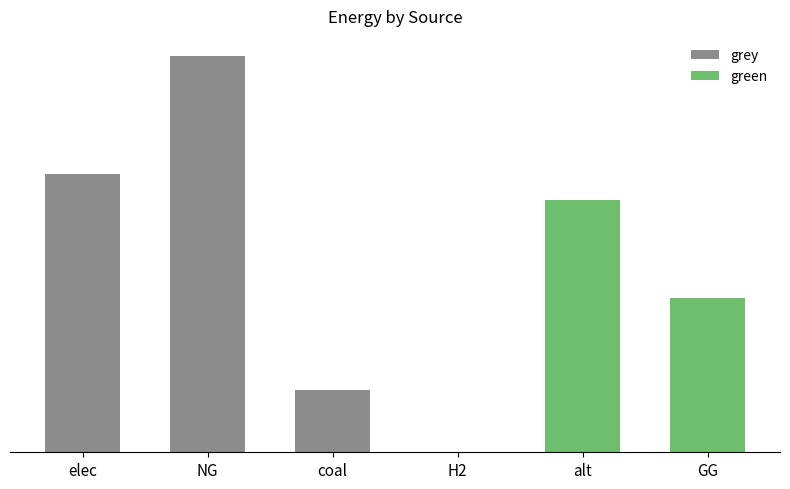

The grey series shows 27332973.5 at NG. True or false?

False